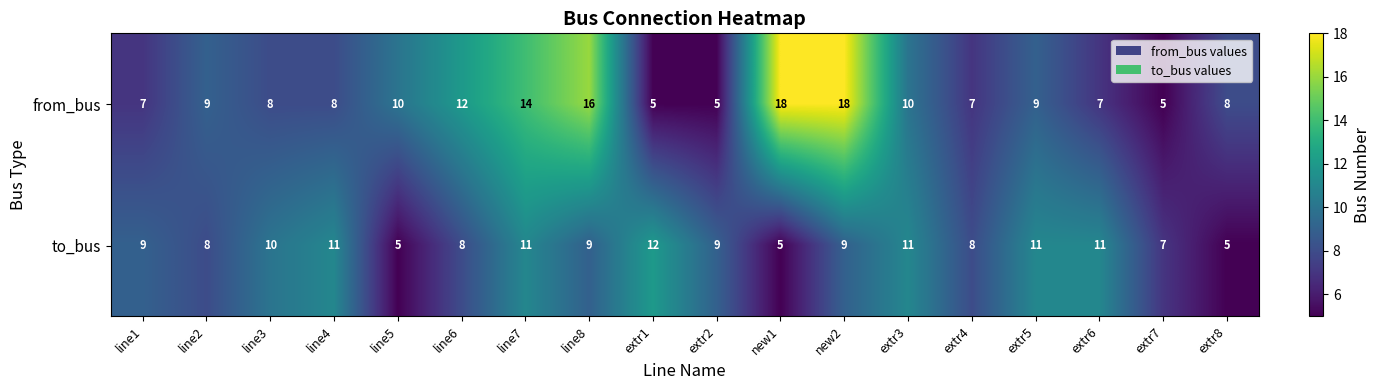

True or false: to_bus has a value of 5 at extr3.

False